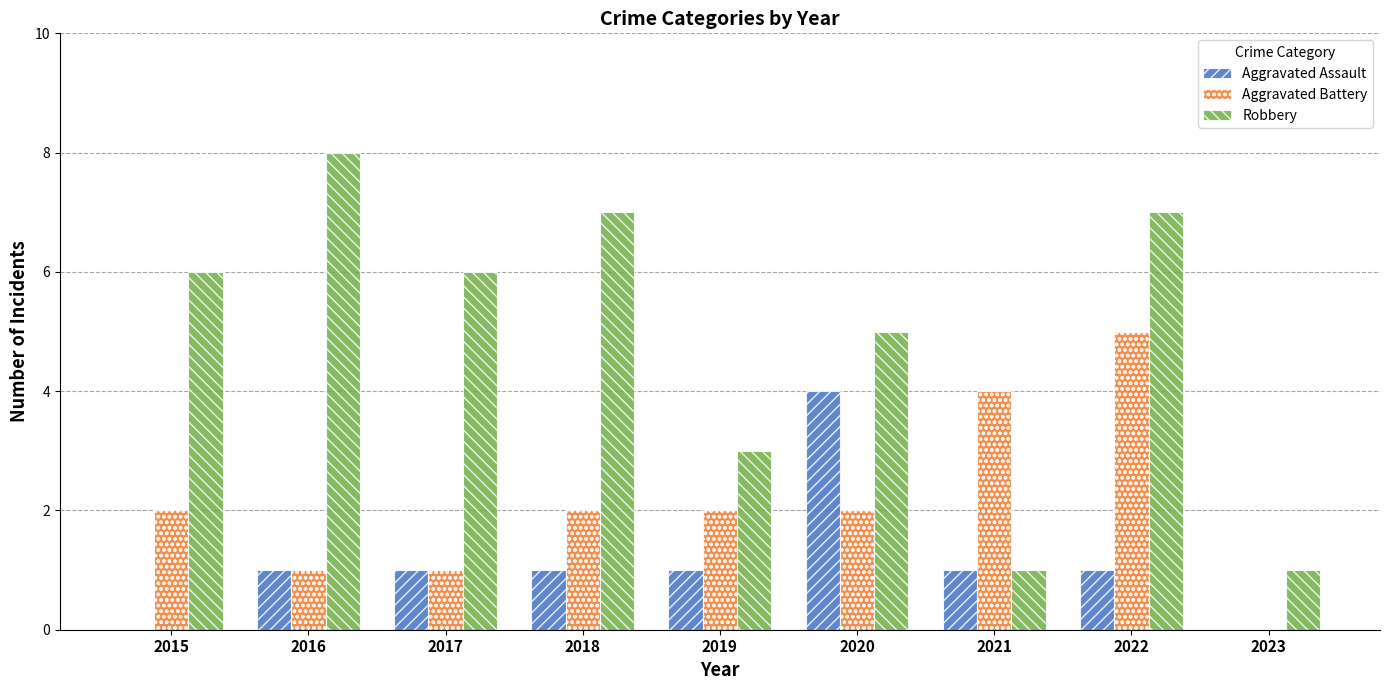

What are all the series names shown in the legend?

Aggravated Assault, Aggravated Battery, Robbery